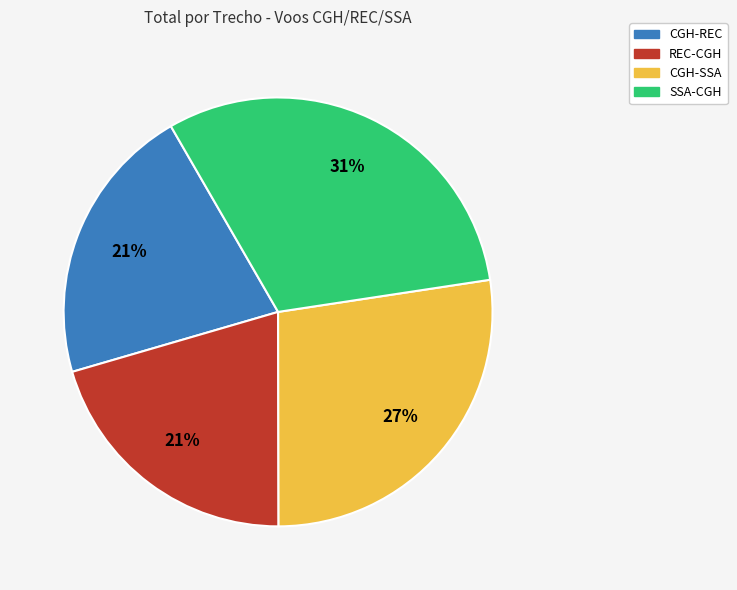

Is there a majority slice in this chart?

No